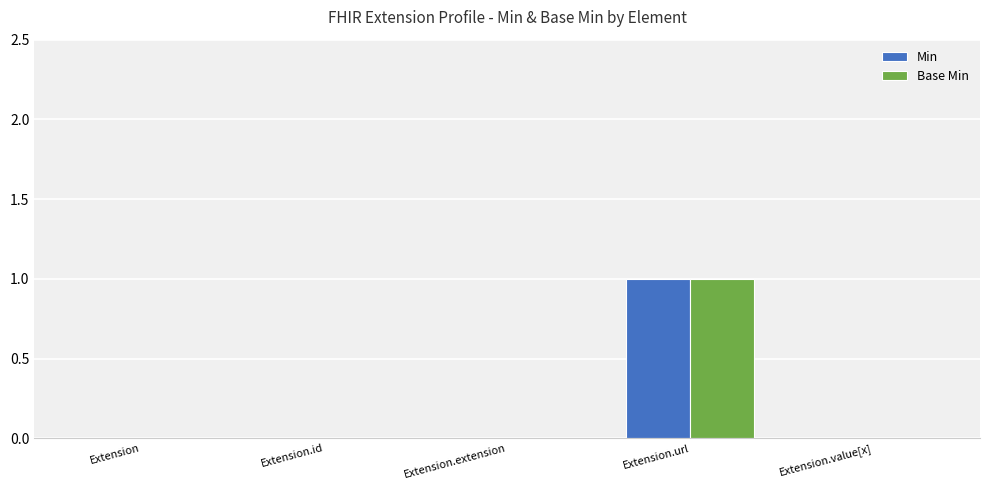

Is it true that Min equals 1 at Extension.url?

True